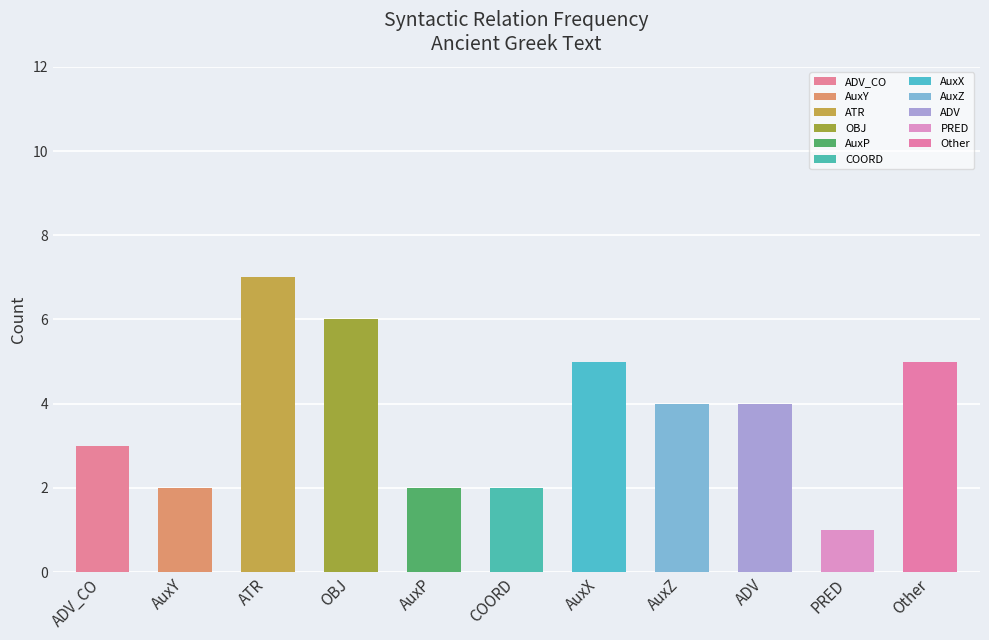

Where does the data first go above 4?

ATR